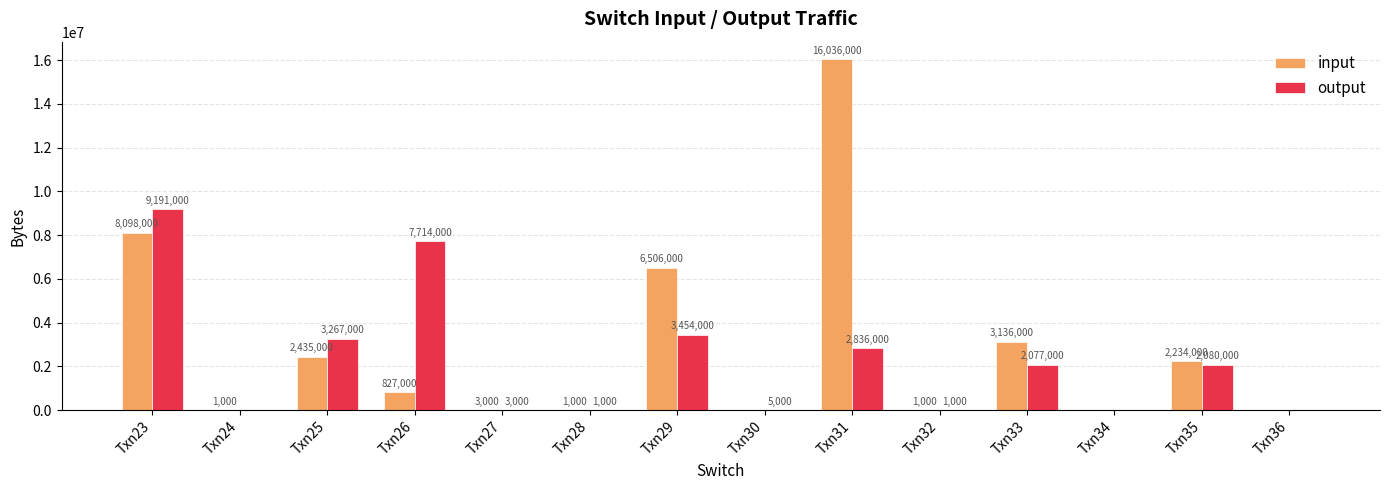

At which label is input closest to 8018000?

Txn23